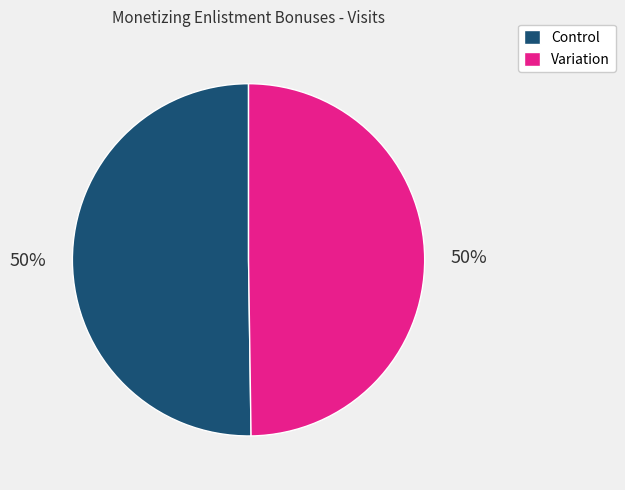

The Variation slice represents 39% of the pie. True or false?

False